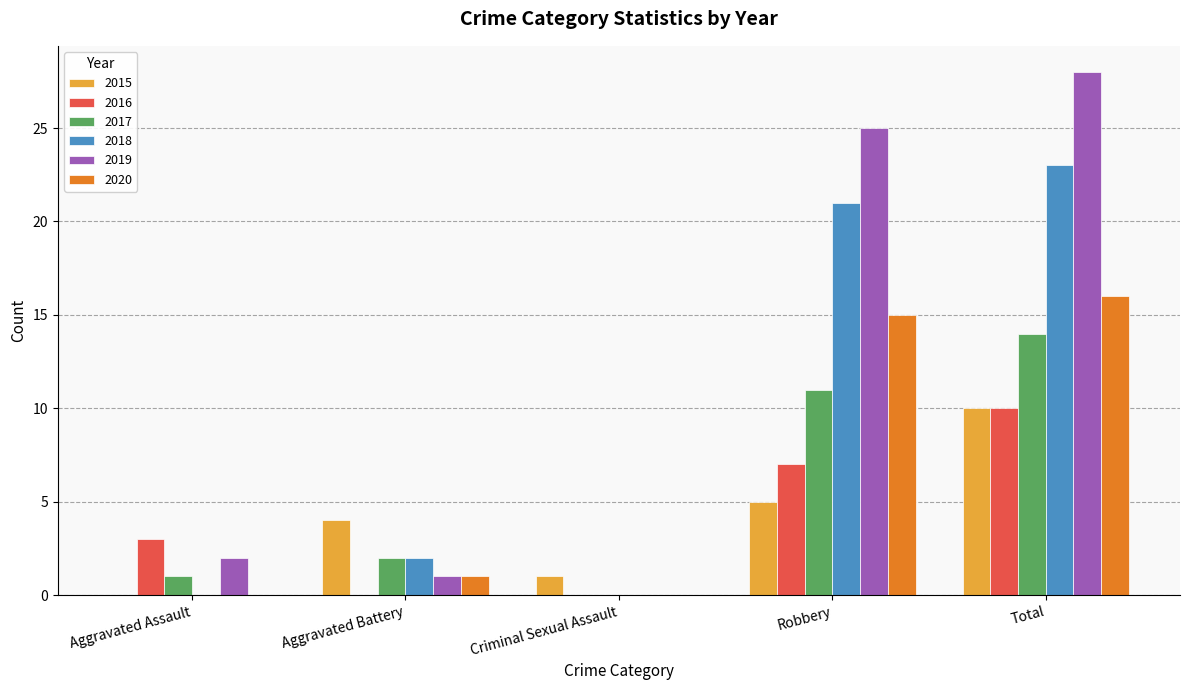

Which series has the largest total across all categories?

2019